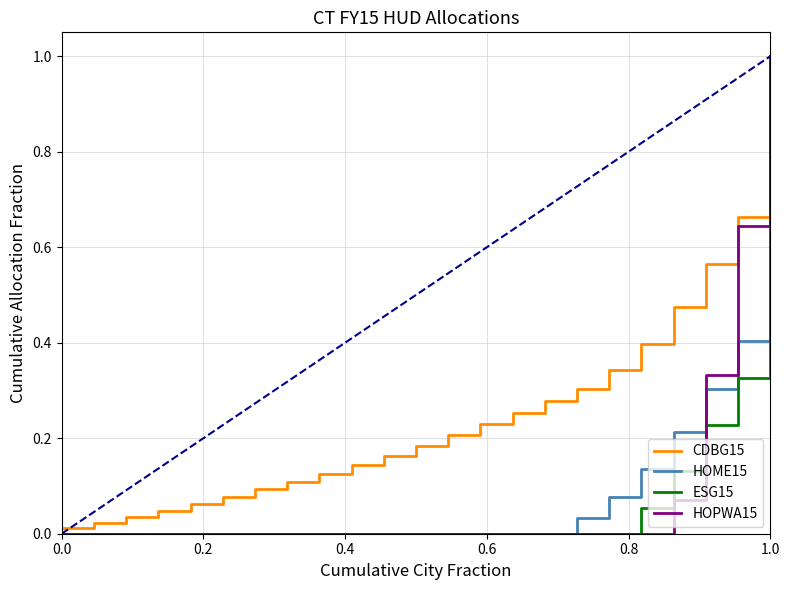

Which series has the largest total across all categories?

CDBG15